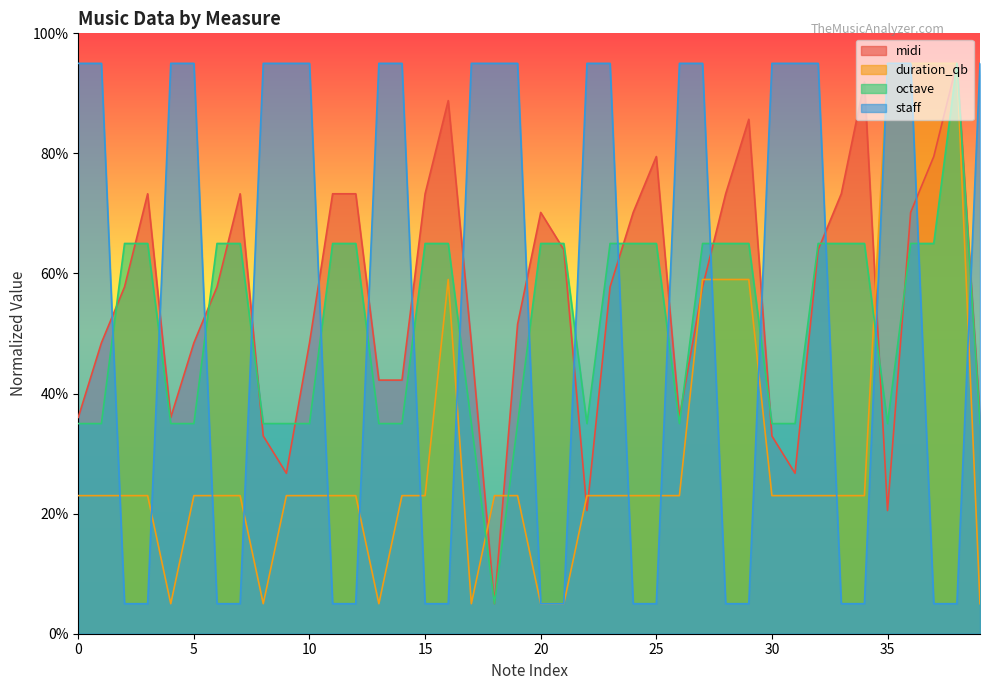

Which label corresponds to the smallest value in the chart?

2